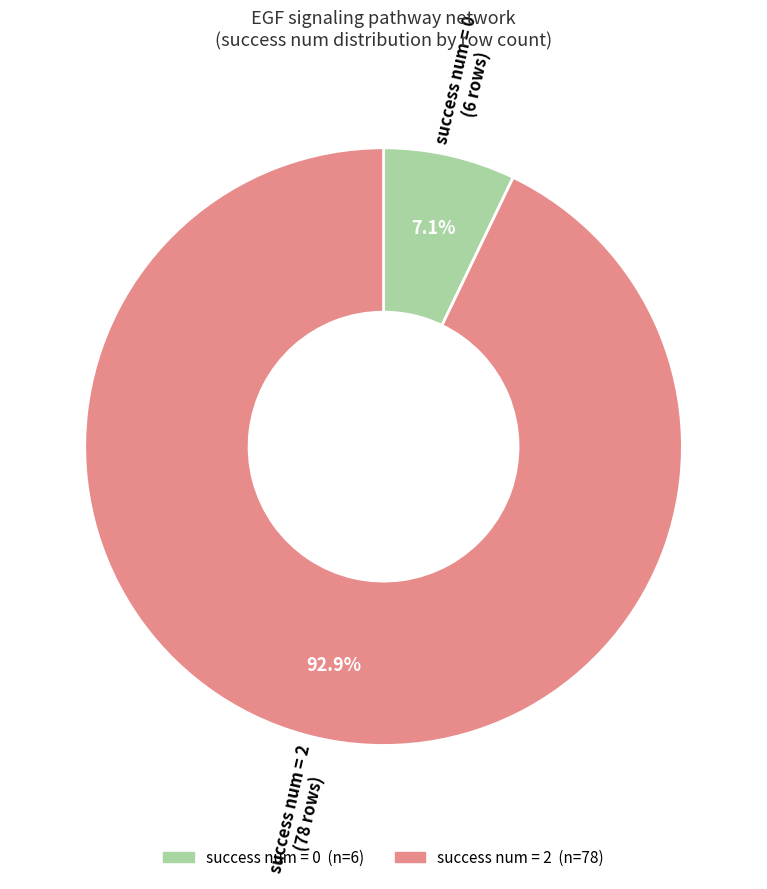

Is there a majority slice in this chart?

Yes